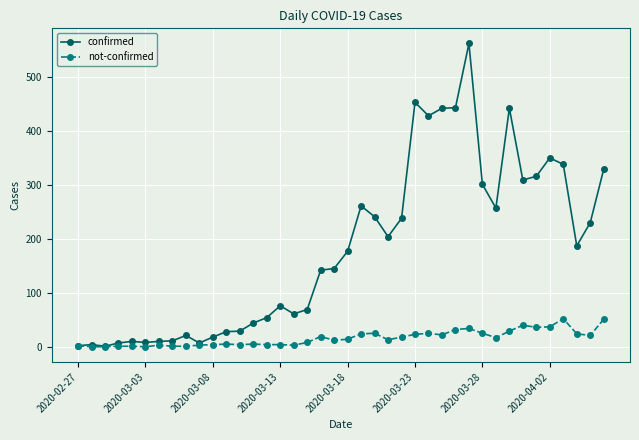

Does the chart have visible grid lines?

Yes